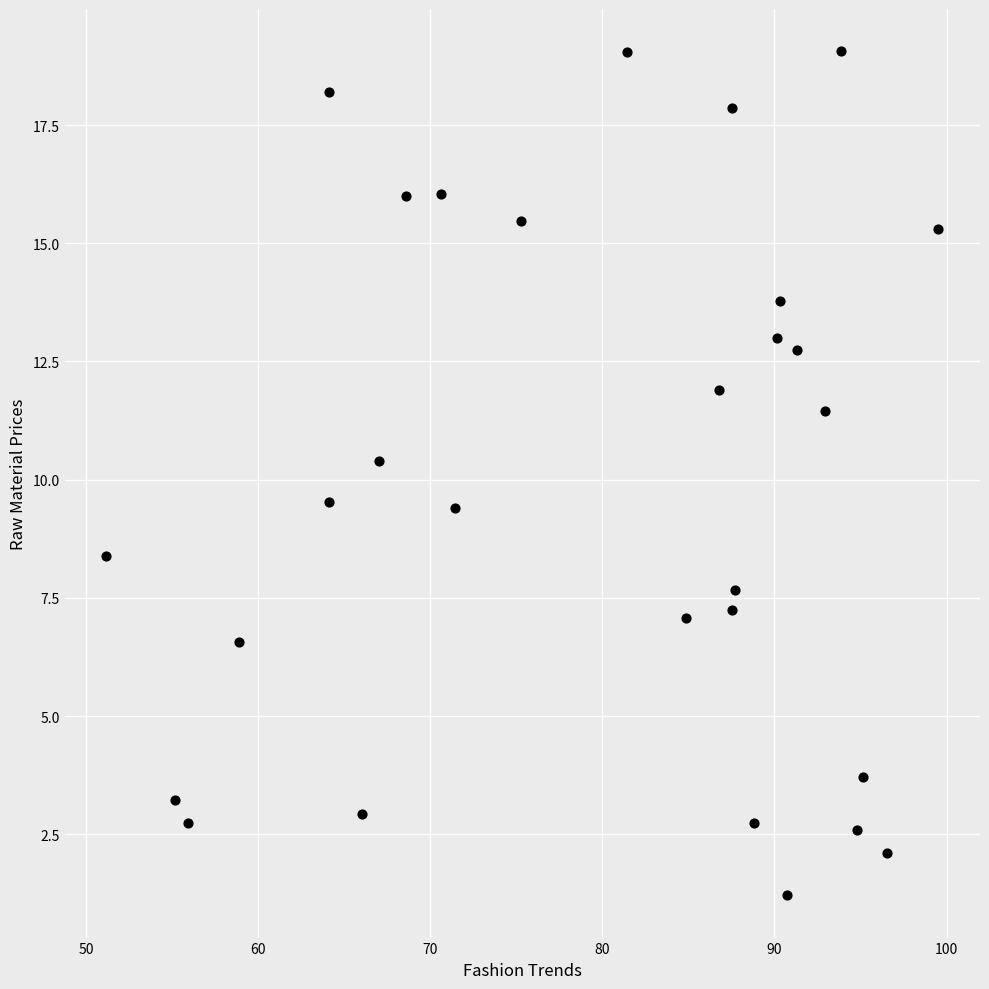

What is the range of Y values (max minus min)?

17.9